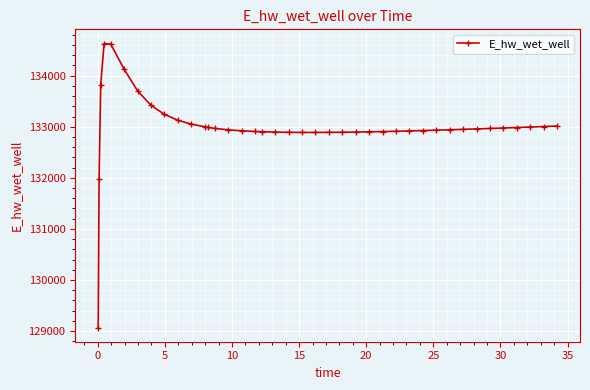

What is the difference between the maximum and minimum values?

5557.7